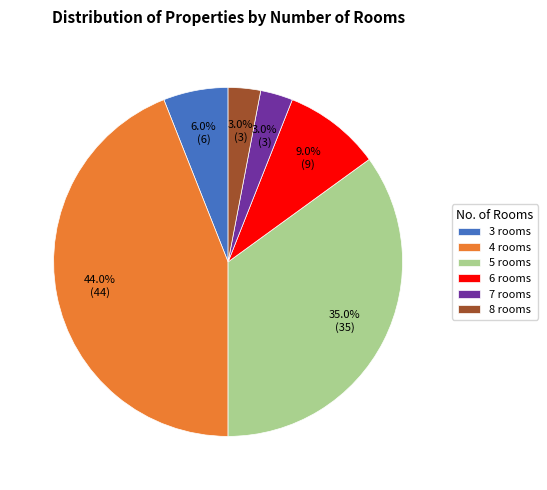

Does any single category account for the majority?

No